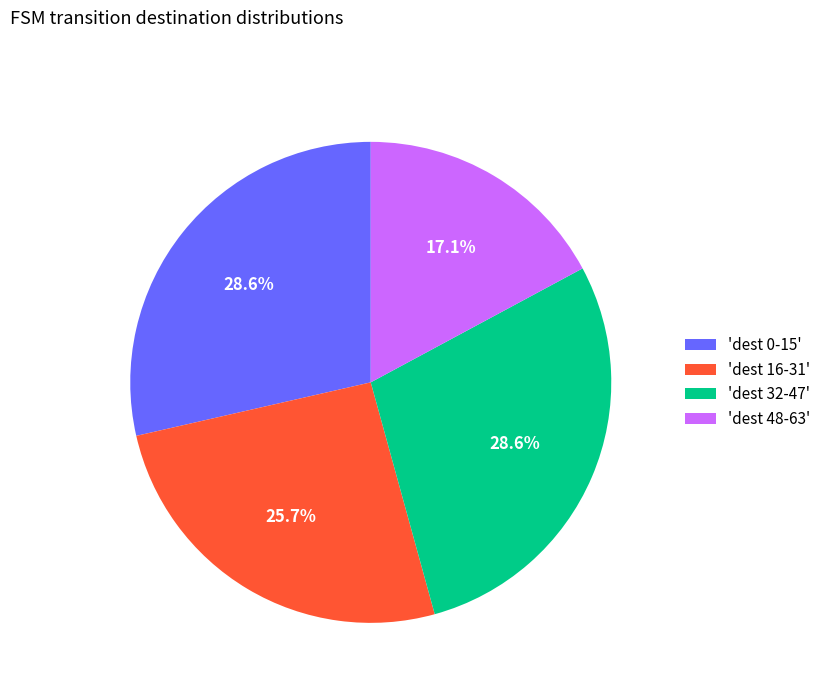

How many slices are in this pie chart?

4